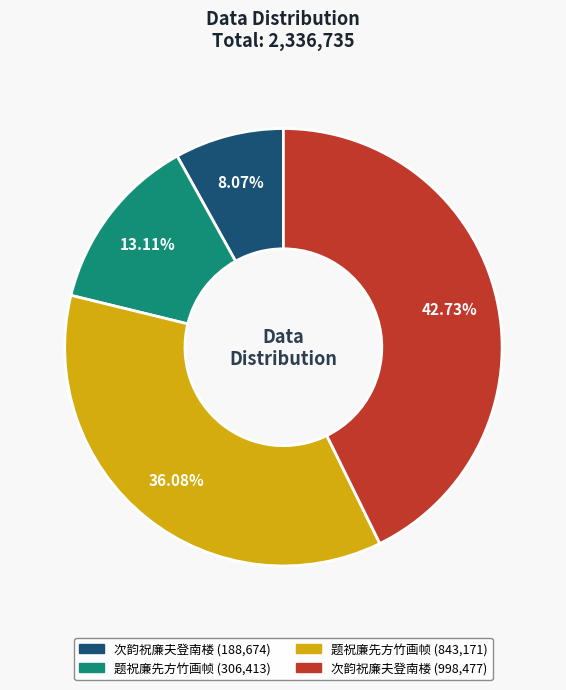

Is there a majority slice in this chart?

No